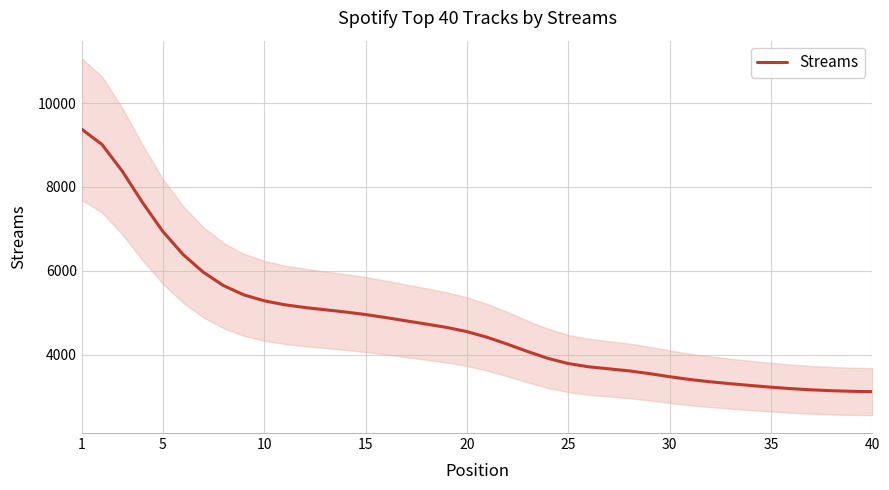

At which category does the chart reach its peak across all series?

1